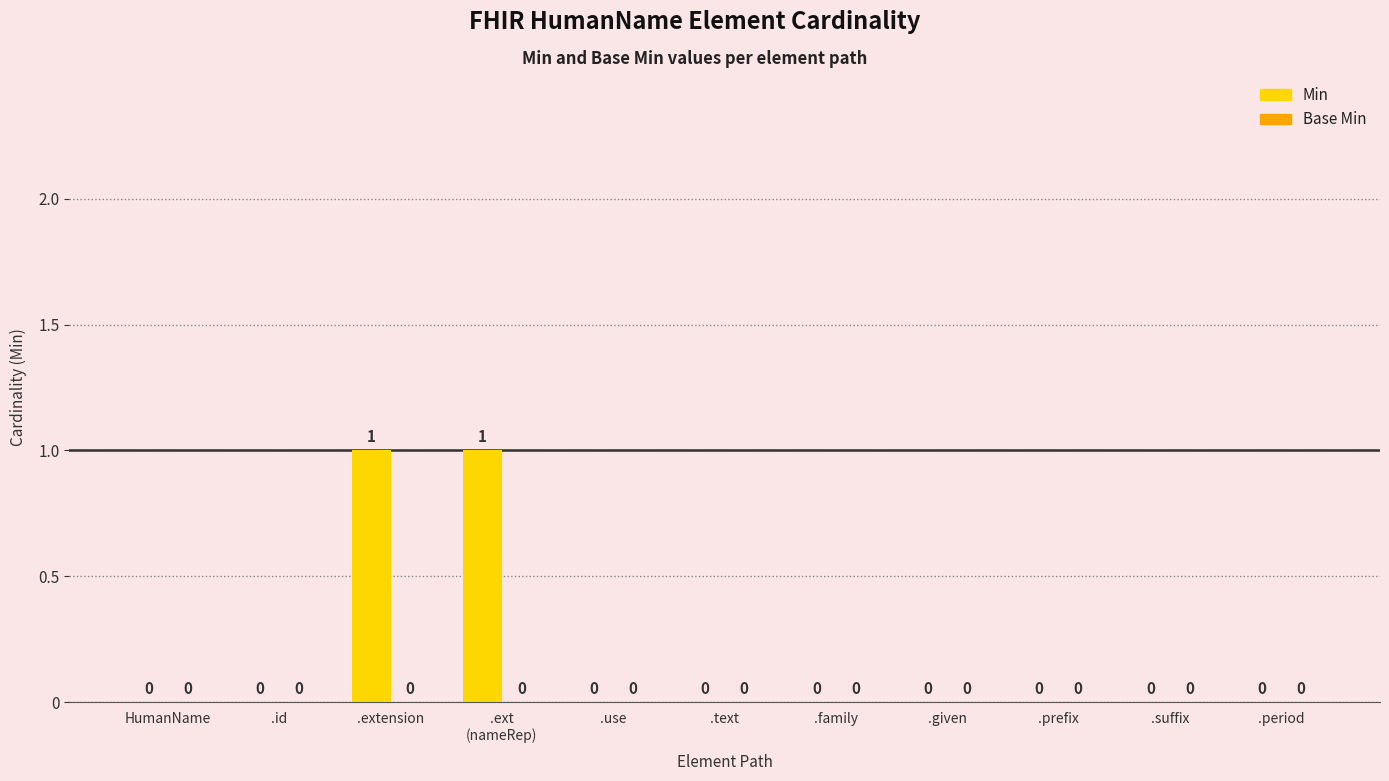

Is it true that the value at .id is 0?

True